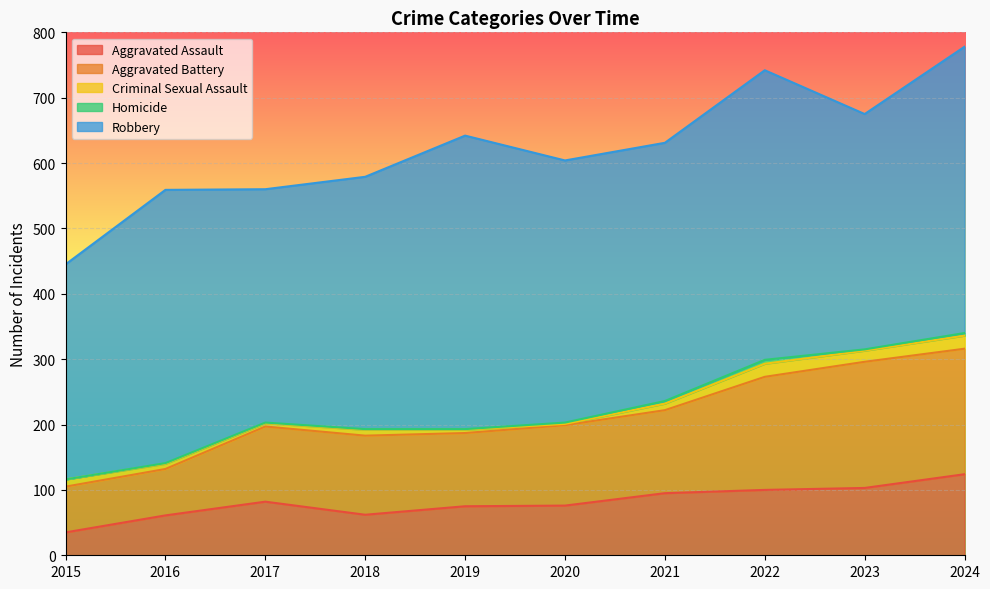

Is it true that Aggravated Assault equals 105 at 2019?

False